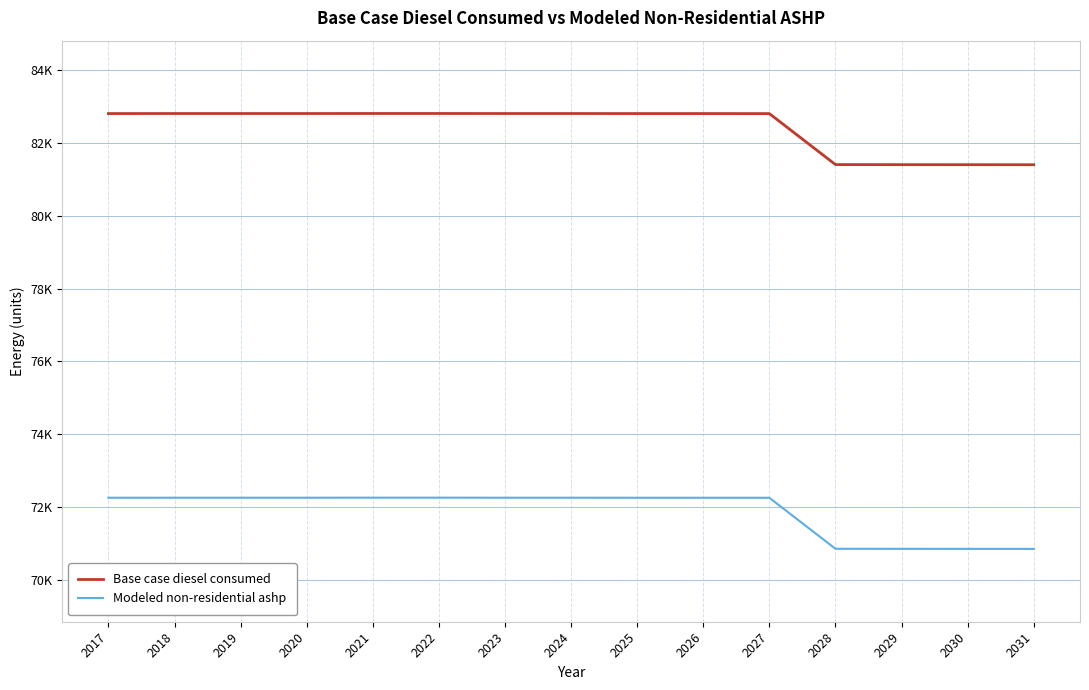

True or false: Modeled non-residential ashp and Base case diesel consumed intersect in this chart.

False